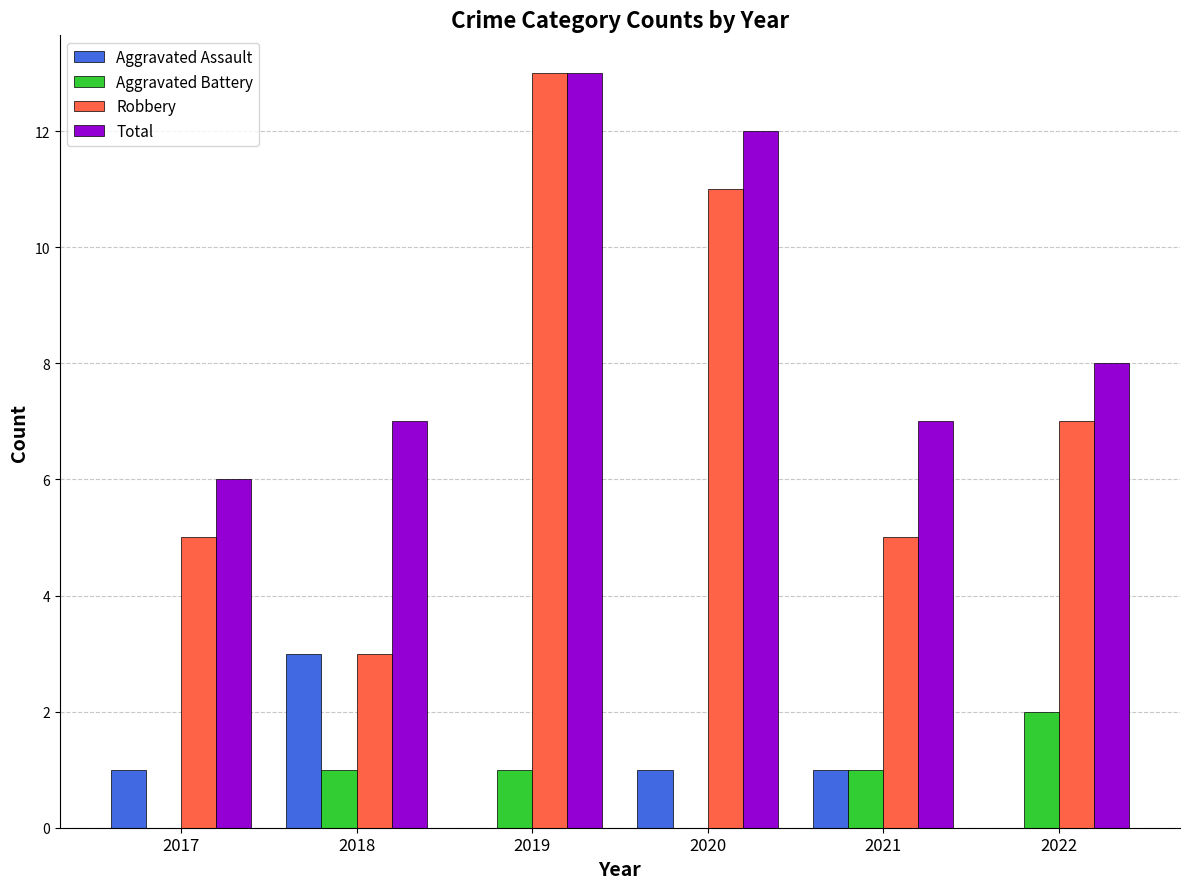

Which category has the highest value across all series?

2019